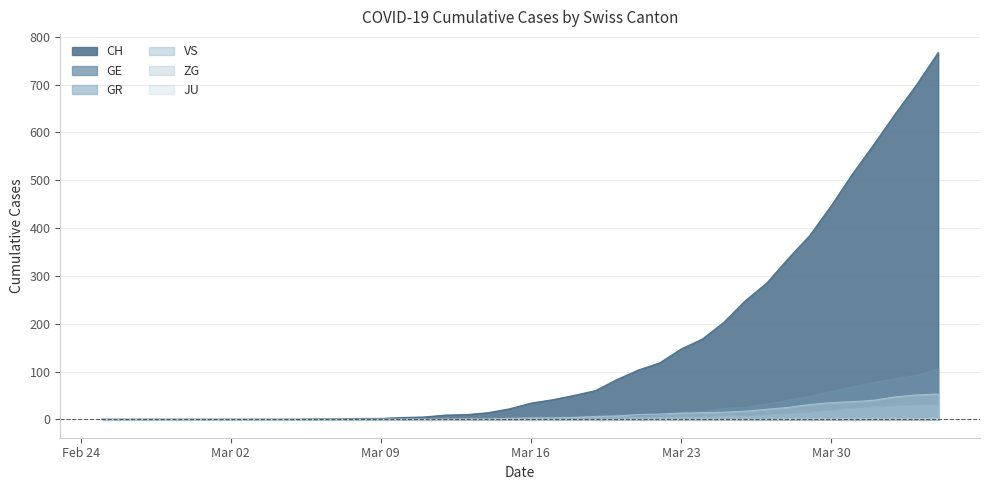

What is the difference between the GE values at 2020-03-14 and 2020-02-29?

2